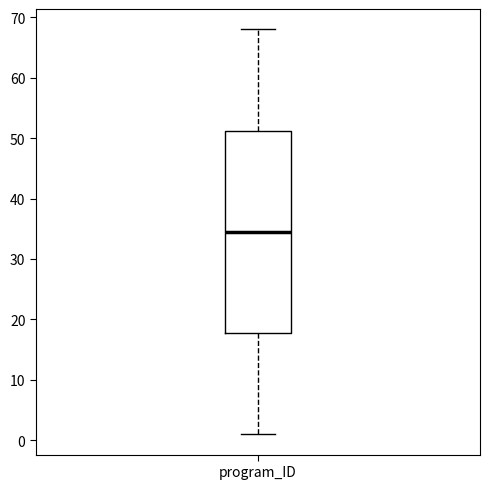

Transcribe this box plot: give where the median line is, the range the box spans, and where the two whiskers end, as read against the y-axis. The values are not printed on the chart, so give them approximately, as read against the axis.

median 35, box 18 to 51, whiskers 1 to 68